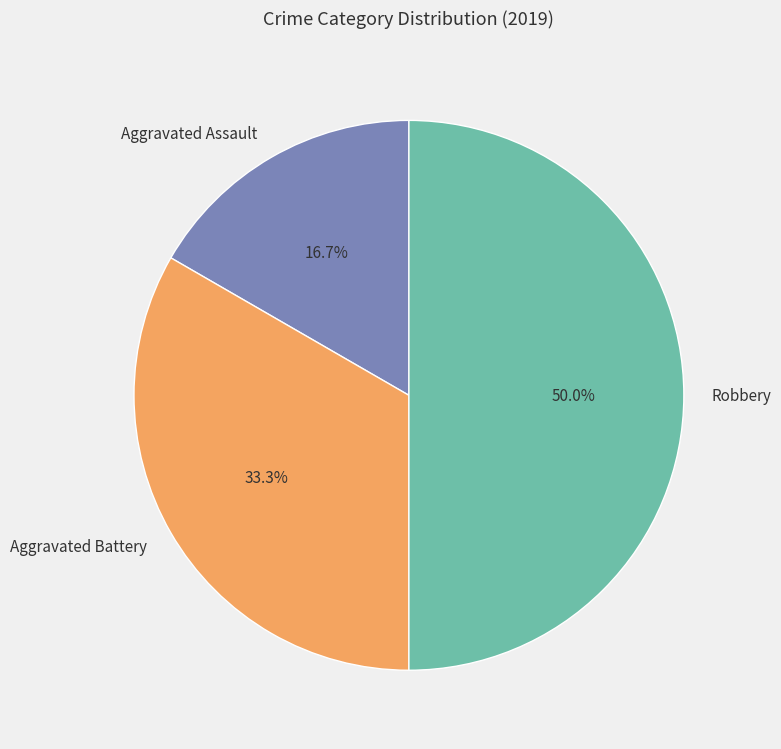

Which has a higher value, Robbery or Aggravated Assault?

Robbery